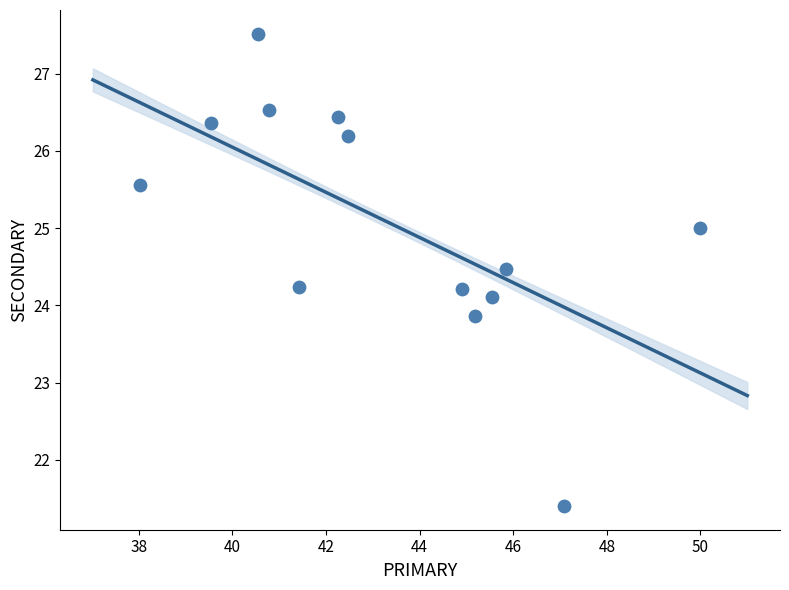

What is the range of Y values (max minus min)?

6.1